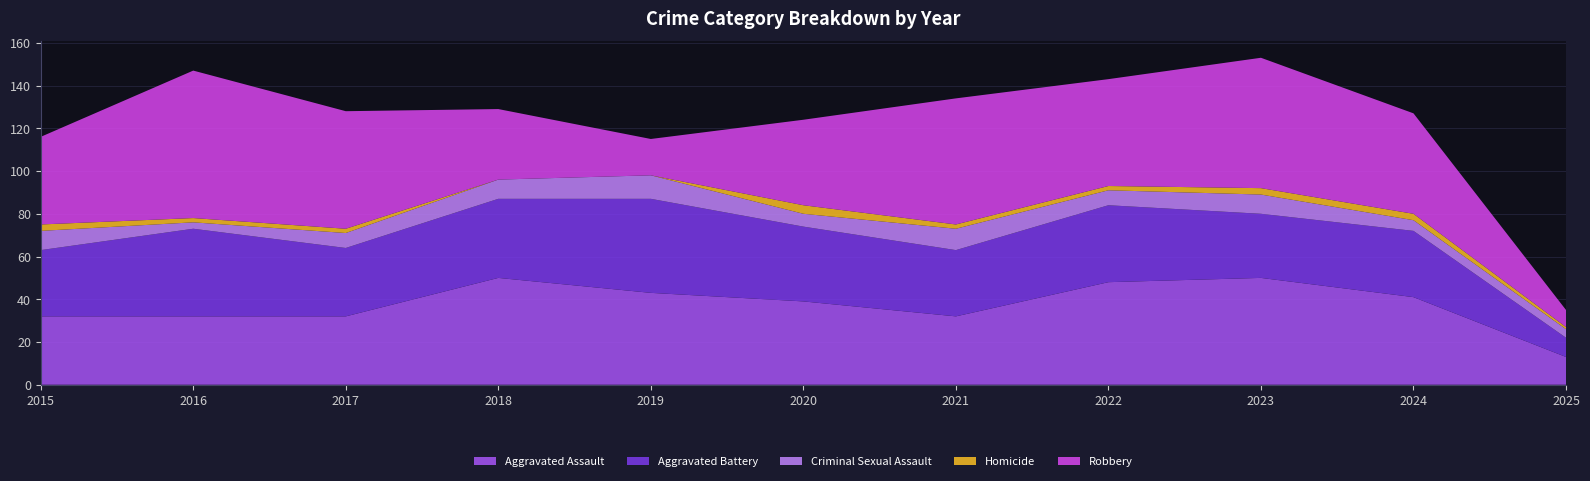

Reading left to right, list all the values displayed in this chart.

Aggravated Assault: 32	32	32	50	43	39	32	48	50	41	13
Aggravated Battery: 31	41	32	37	44	35	31	36	30	31	9
Criminal Sexual Assault: 9	3	7	9	11	6	10	7	9	5	4
Homicide: 3	2	2	0	0	4	2	2	3	3	1
Robbery: 41	69	55	33	17	40	59	50	61	47	8